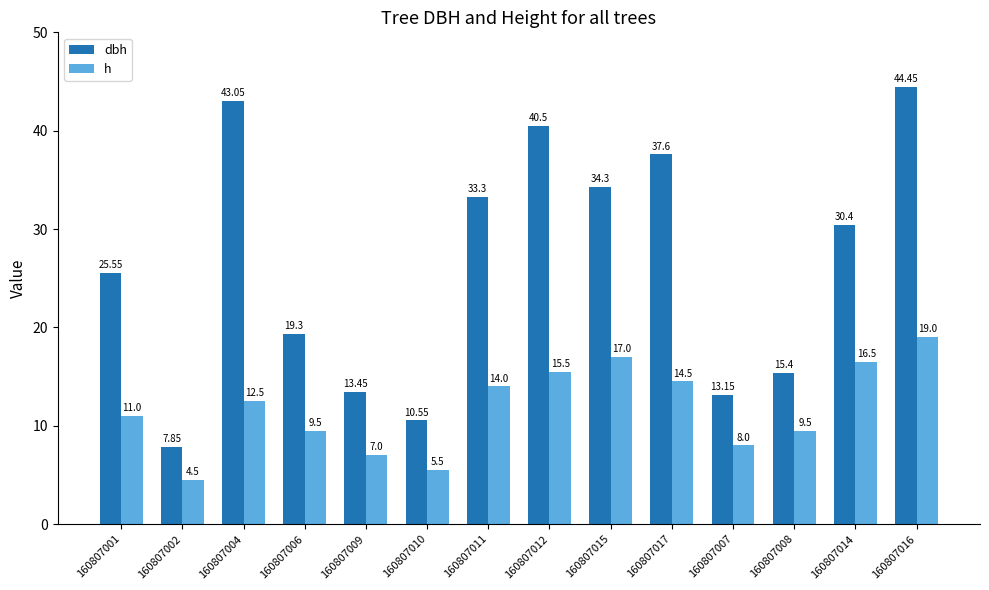

The value of h at 160807006 is 9.5. True or false?

True